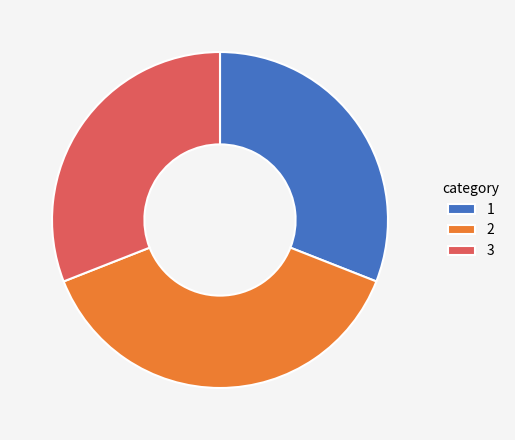

How many slices are in this pie chart?

3